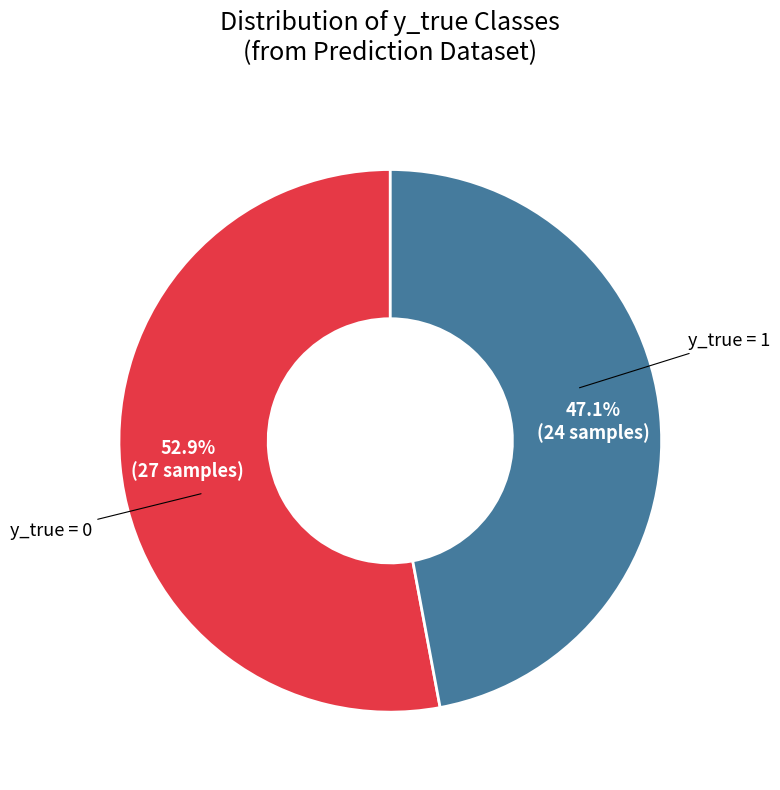

How many slices are in this pie chart?

2